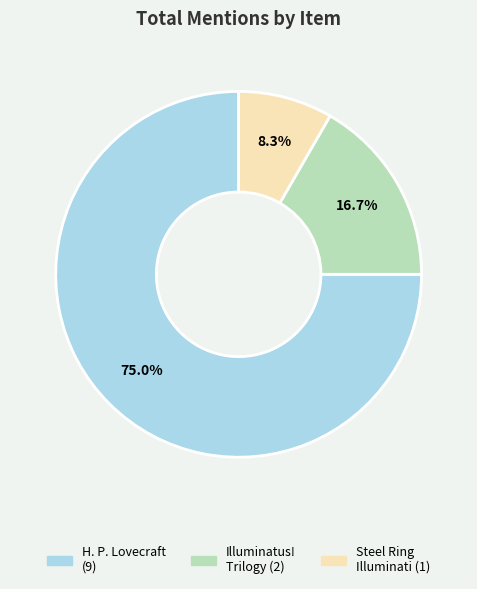

Is there a majority slice in this chart?

Yes